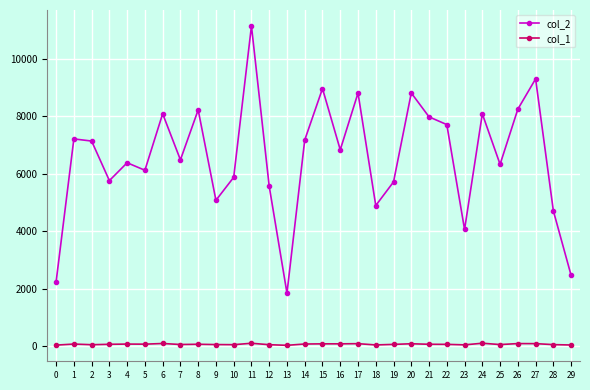

List the series in order of their overall mean, highest first.

col_2, col_1